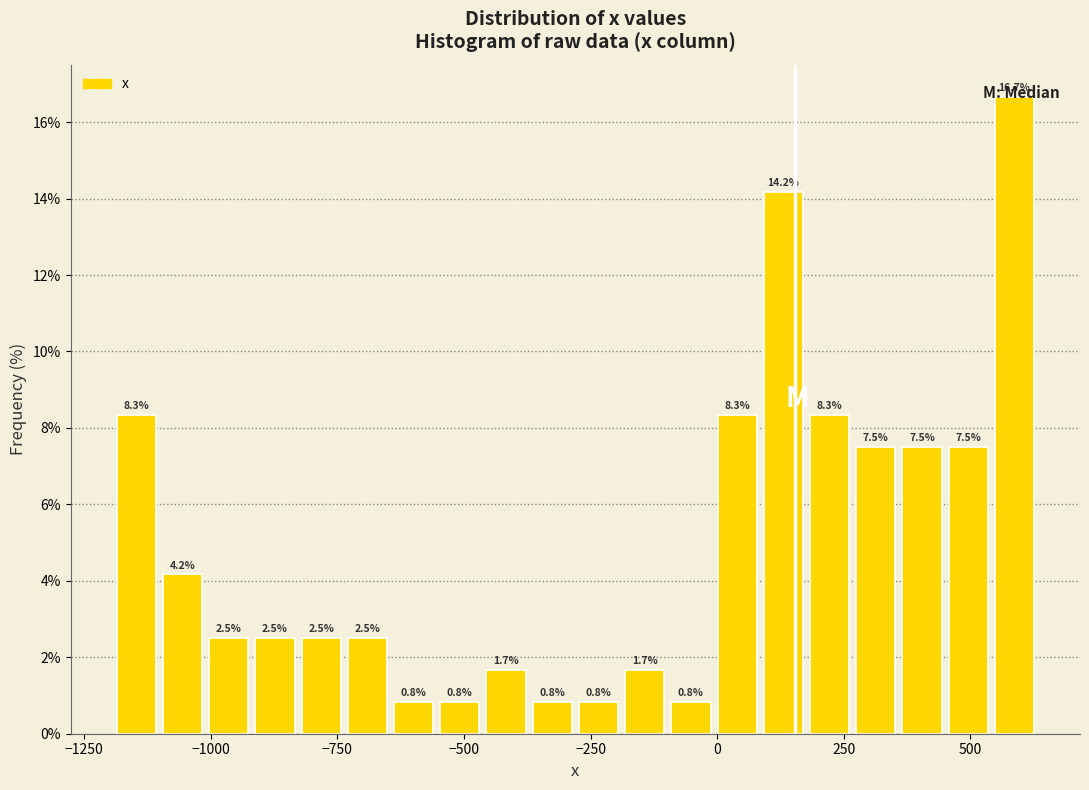

Read against the x-axis, roughly where is the centre of the tallest bar?

600